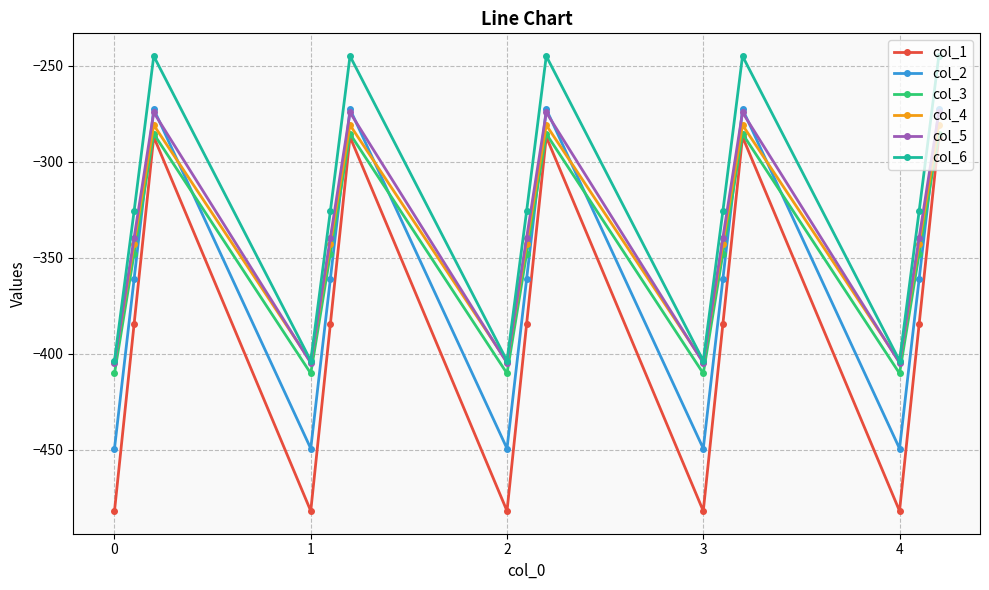

Which series has the largest range (max minus min)?

col_1